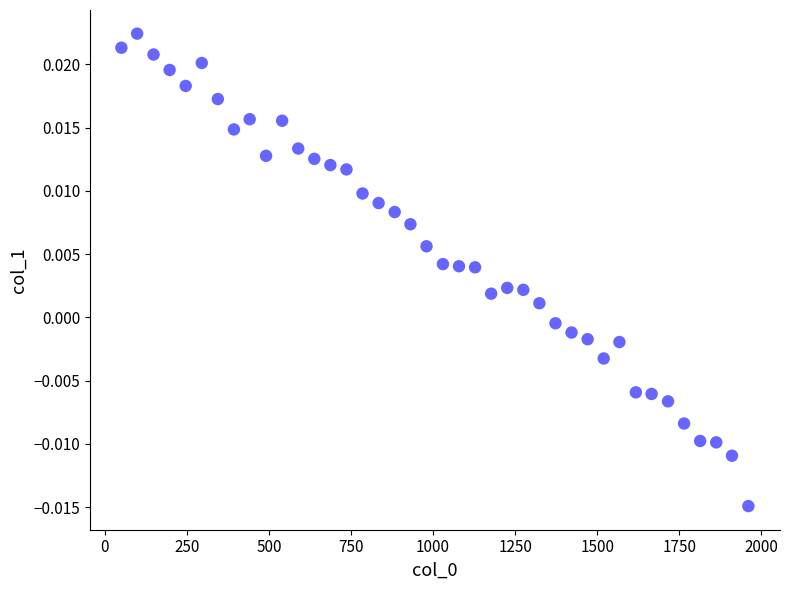

What is the range of X values (max minus min)?

1911.0